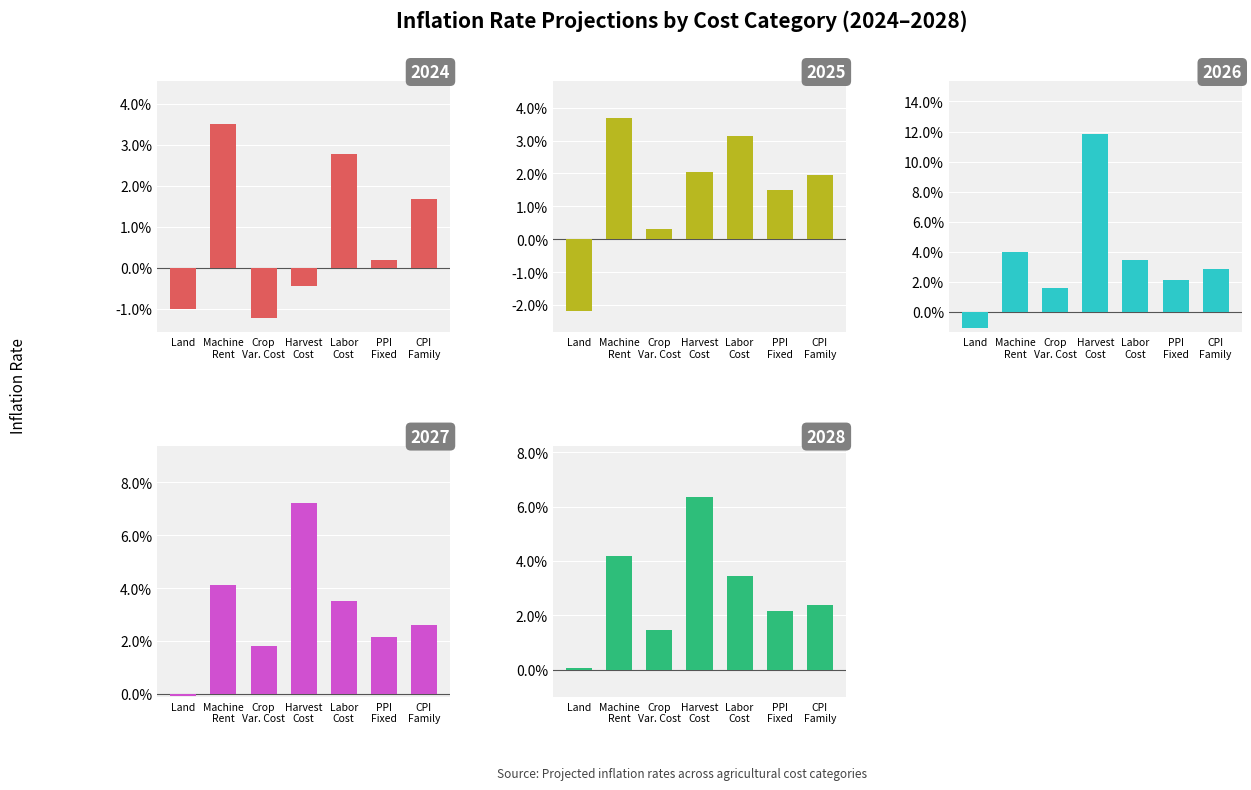

Which category has the highest value across all series?

Harvest Cost